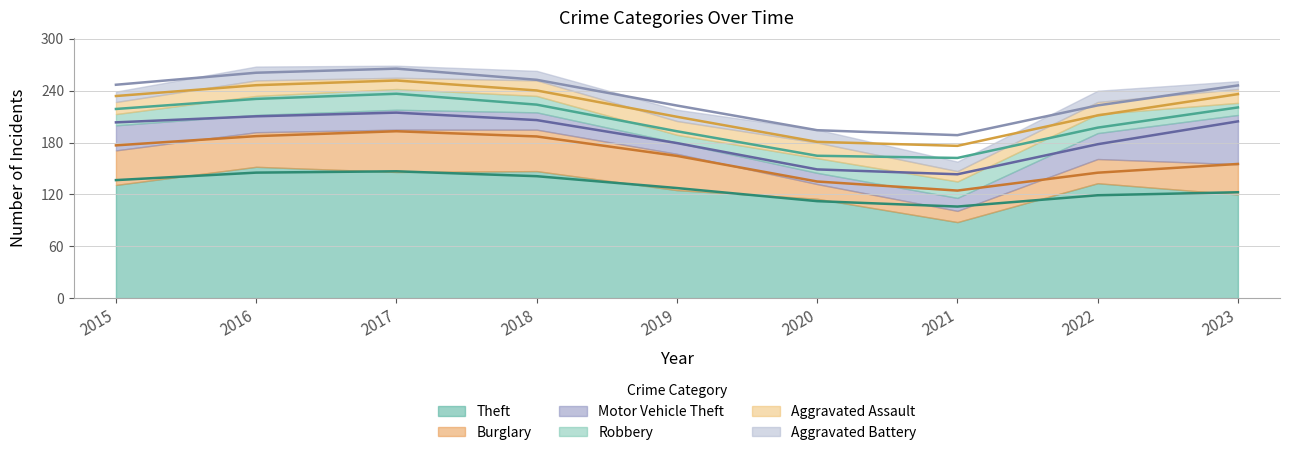

At which label does Theft reach its minimum?

2021